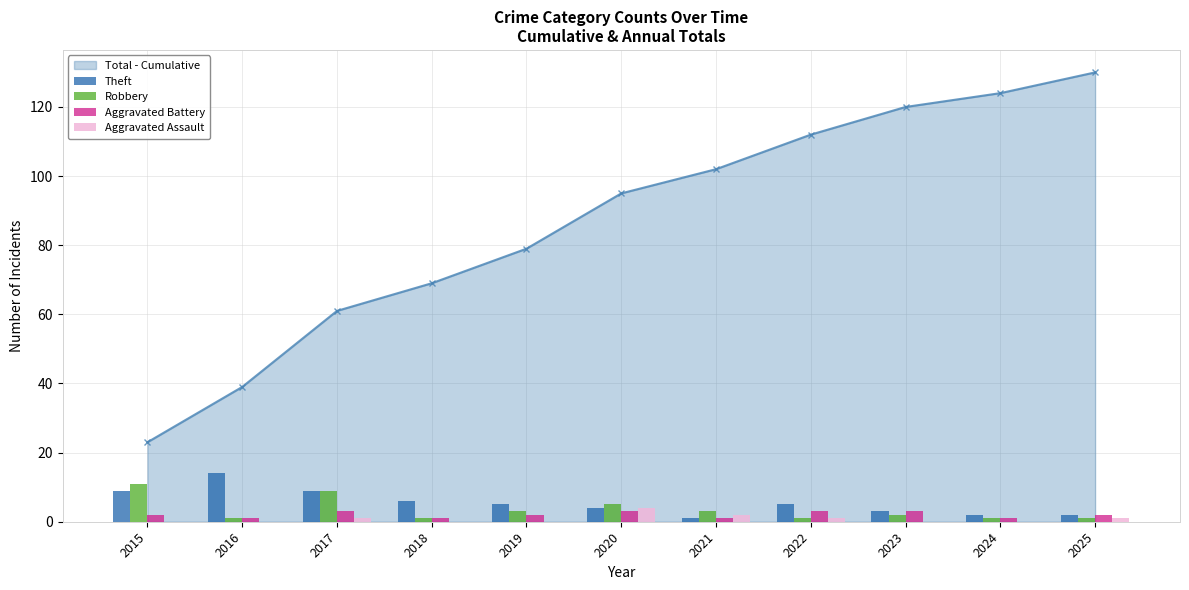

What is the sum of the Aggravated Battery values at 2023 and 2022?

6